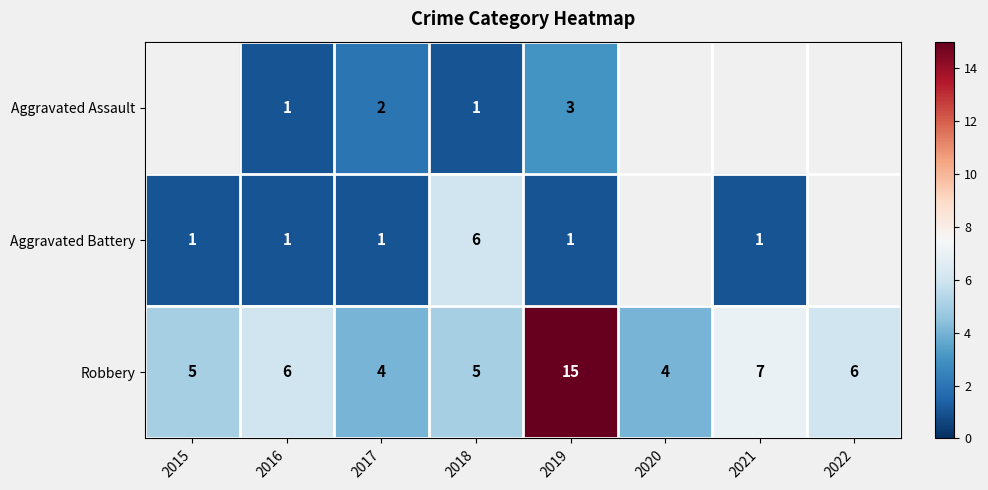

Count the number of data series in this chart.

3